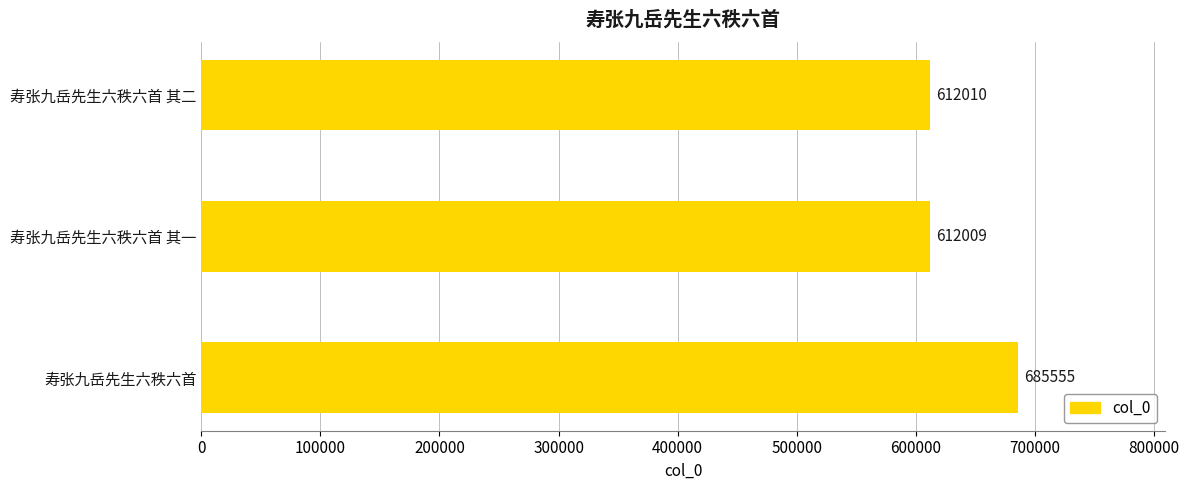

Is it true that the value at 寿张九岳先生六秩六首 其二 is 215681?

False